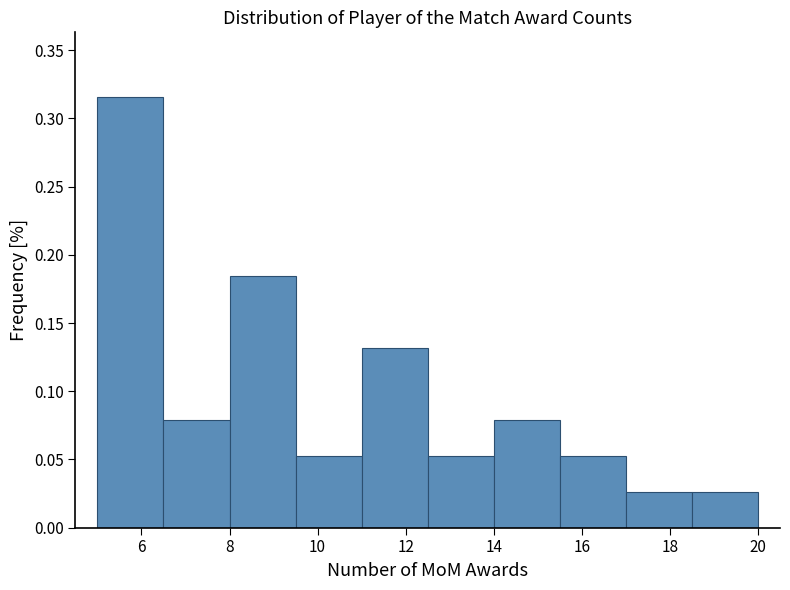

What is the height of the bar covering 18.5 to 20.0 on the x-axis? Neither the bar edges nor the heights are printed on the chart, so give them approximately, as read against the axes.

0.025